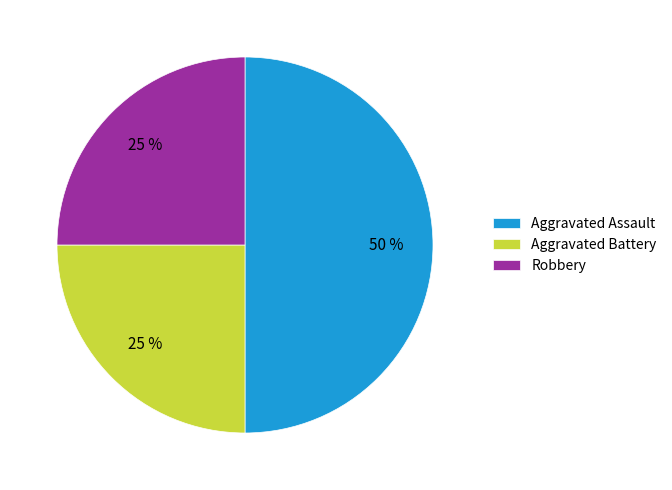

Is Robbery the majority of the pie?

No